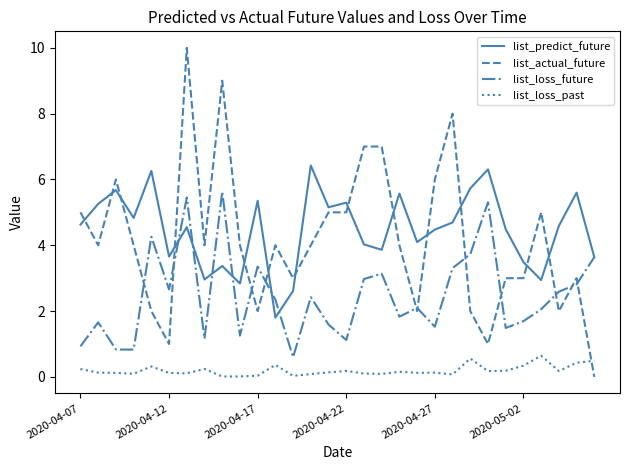

Rank the series by their maximum value, from highest to lowest.

list_actual_future, list_predict_future, list_loss_future, list_loss_past